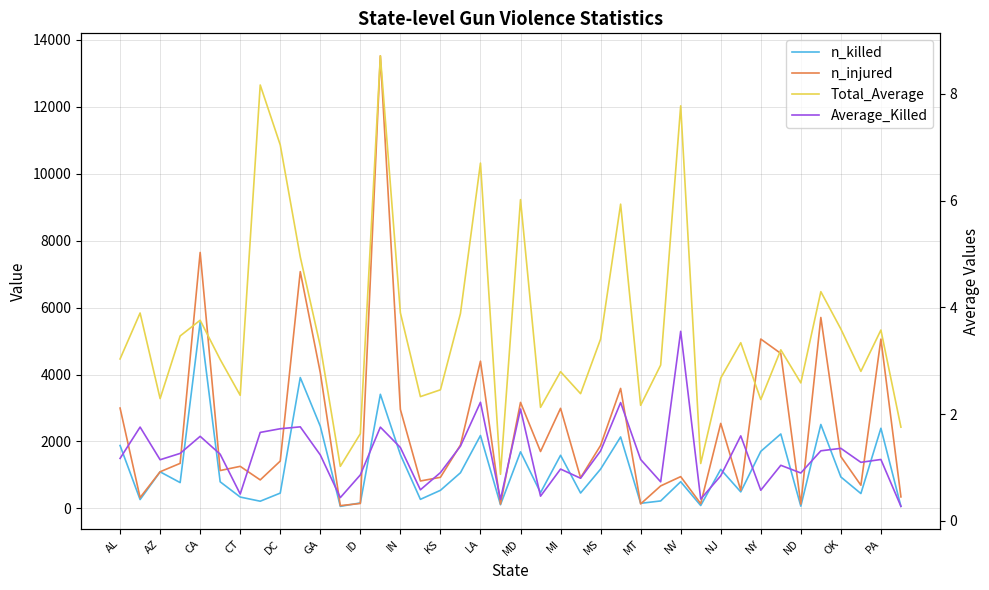

Is it true that Total_Average equals 1.3 at NJ?

False